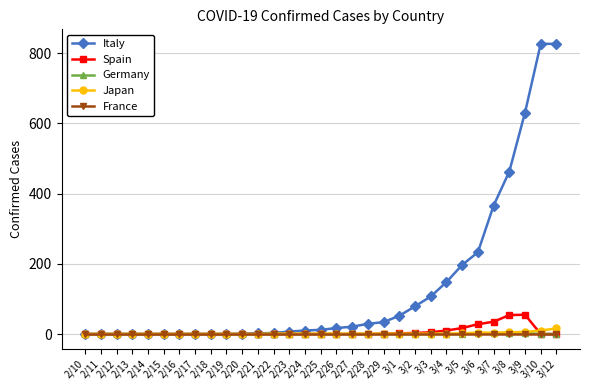

True or false: Spain has a value of 38 at 2/28.

False